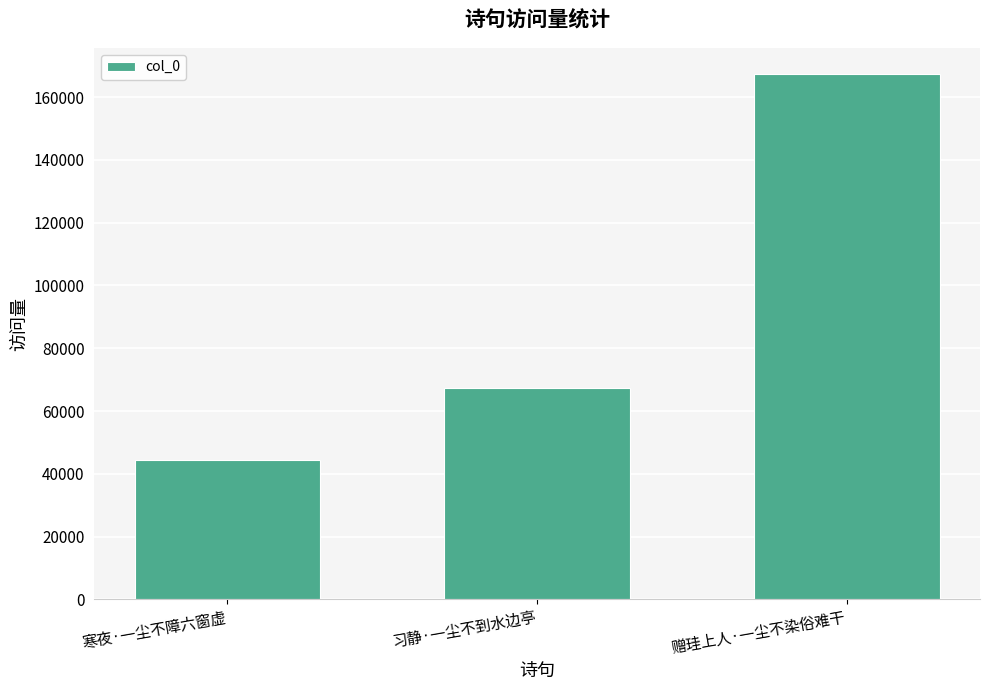

The value at 习静·一尘不到水边亭 is 21791. True or false?

False